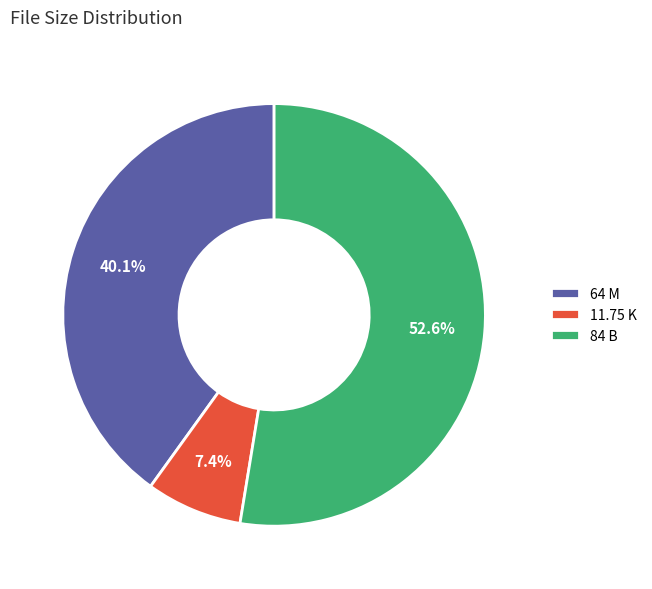

Rank the categories by value from highest to lowest.

84 B, 64 M, 11.75 K